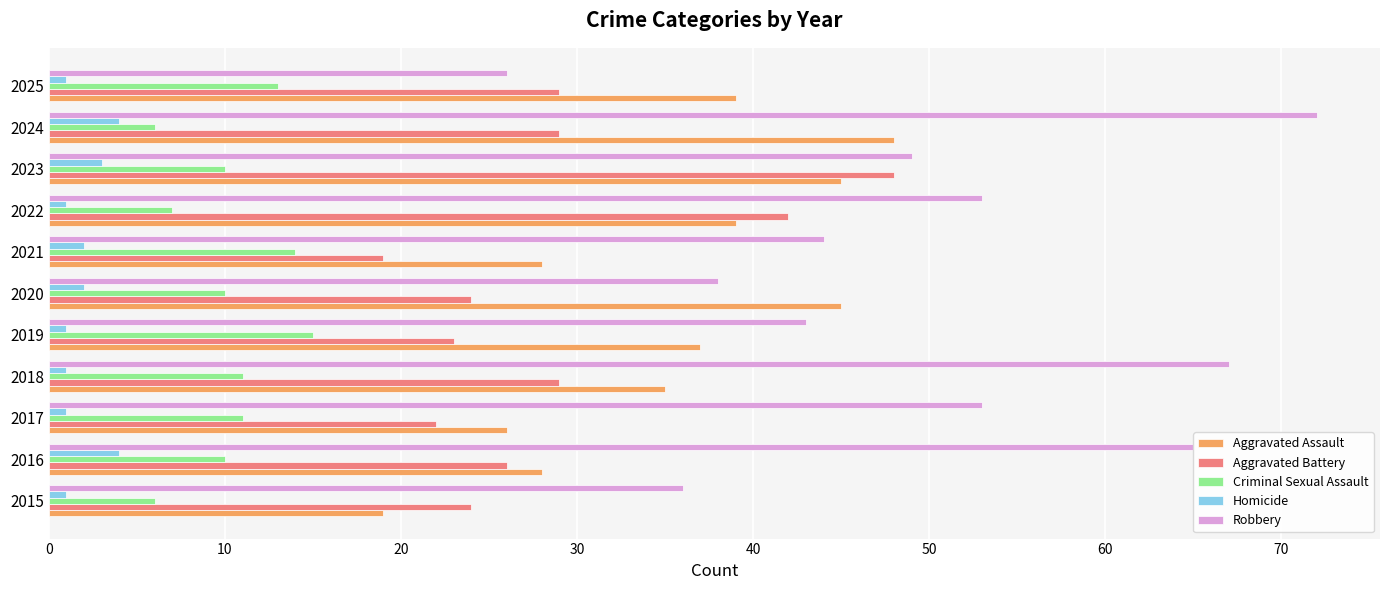

Which series has the largest total across all categories?

Robbery